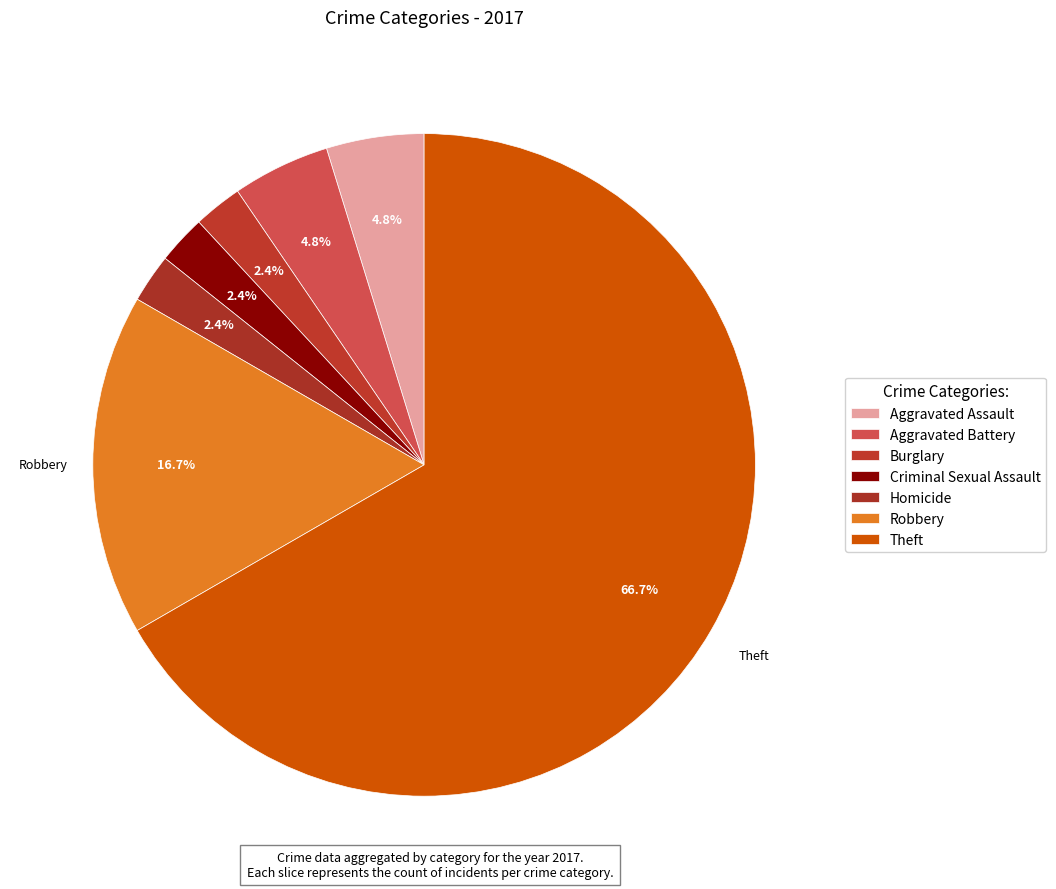

To the nearest percent, what is the combined percentage of Aggravated Battery and Robbery?

21%